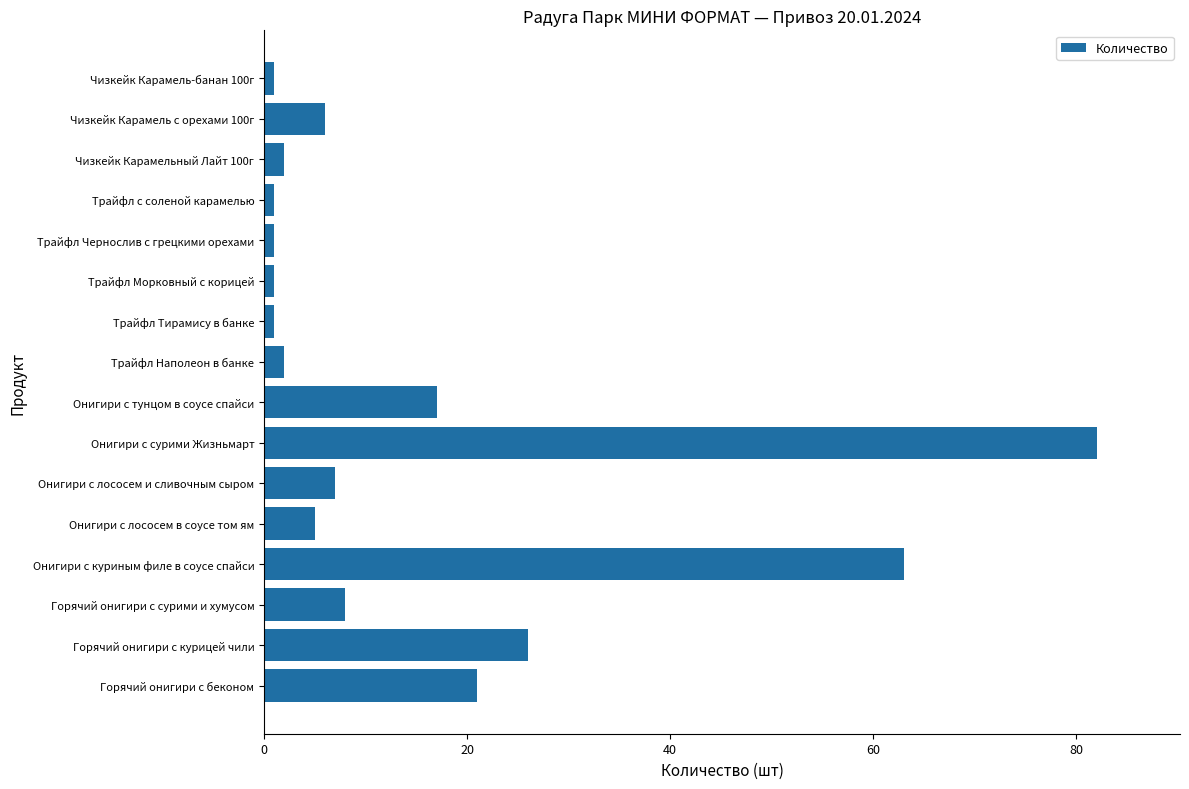

How many series are shown in this chart?

1